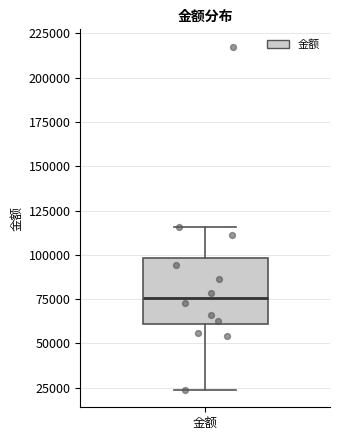

Read this box plot against the y-axis: the position of the median line, the range covered by the box, and the ends of both whiskers. The values are not printed on the chart, so give them approximately, as read against the axis.

median 75000, box 60000 to 100000, whiskers 25000 to 115000